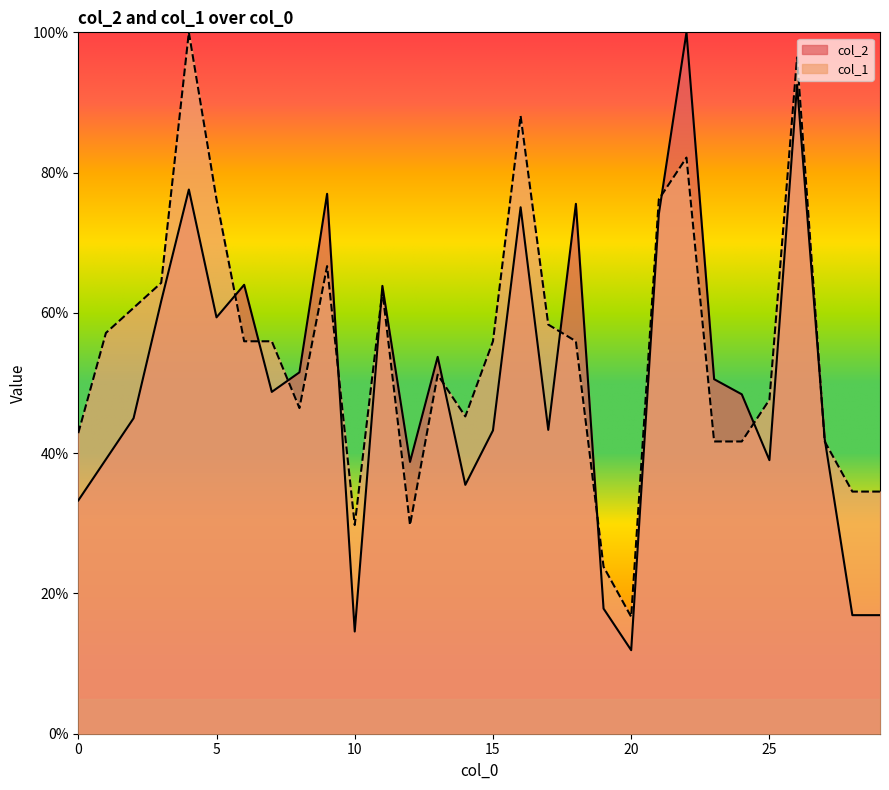

List the series in order of their peak value, lowest first.

col_2, col_1